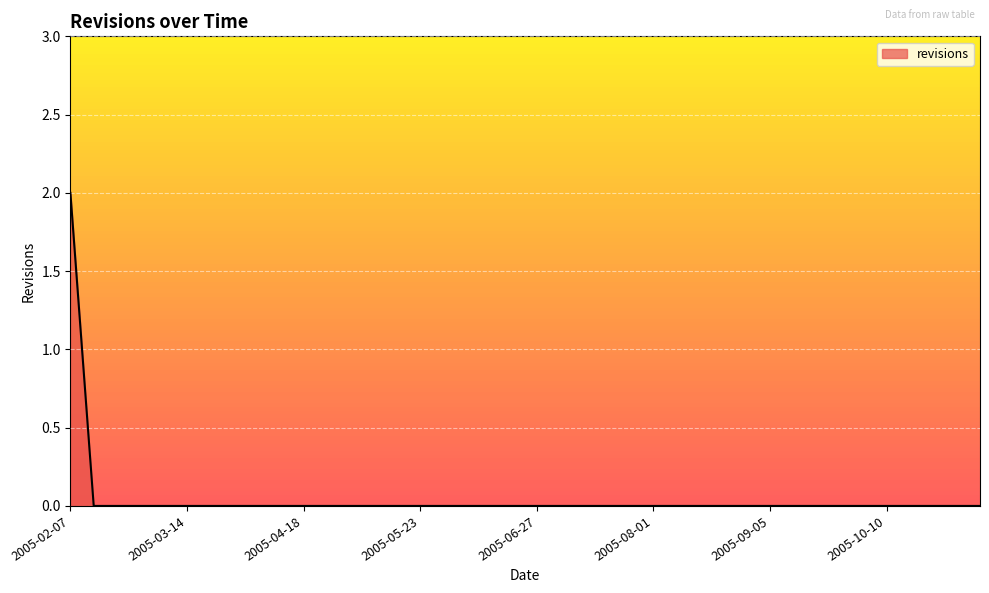

Does the chart display data point markers on the line(s)?

No